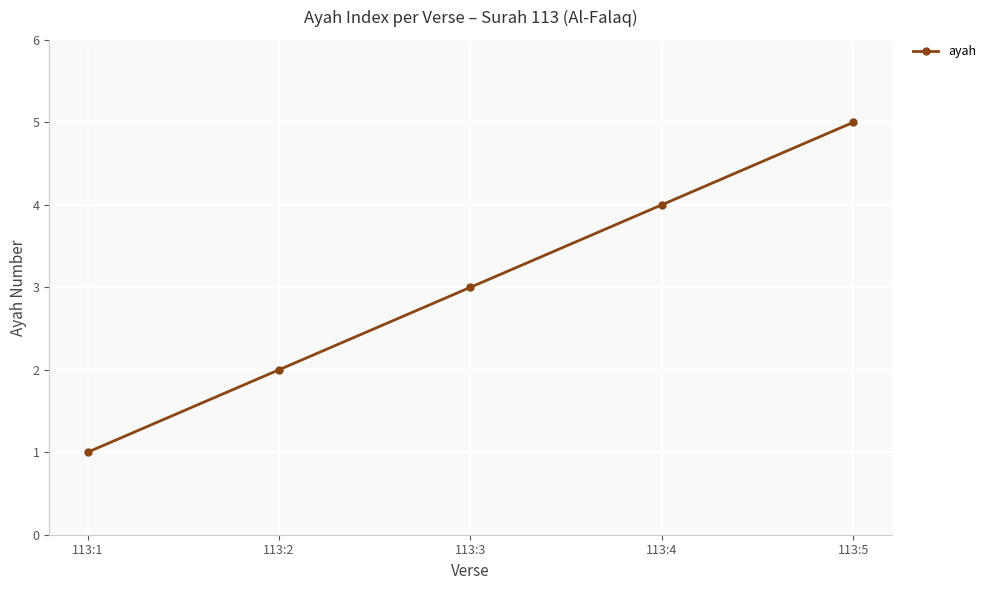

Reading right to left, extract all data points from this chart.

113:5=5	113:4=4	113:3=3	113:2=2	113:1=1